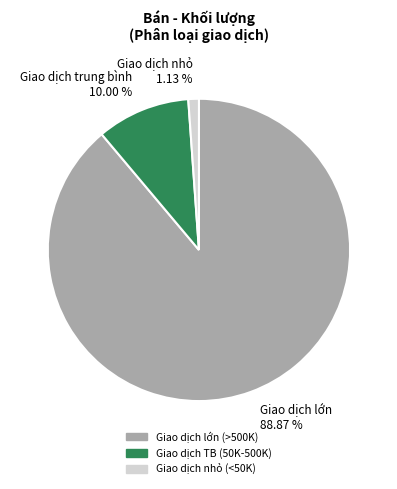

Between Giao dịch nhỏ 1.13 % and Giao dịch lớn 88.87 %, which is larger?

Giao dịch lớn 88.87 %